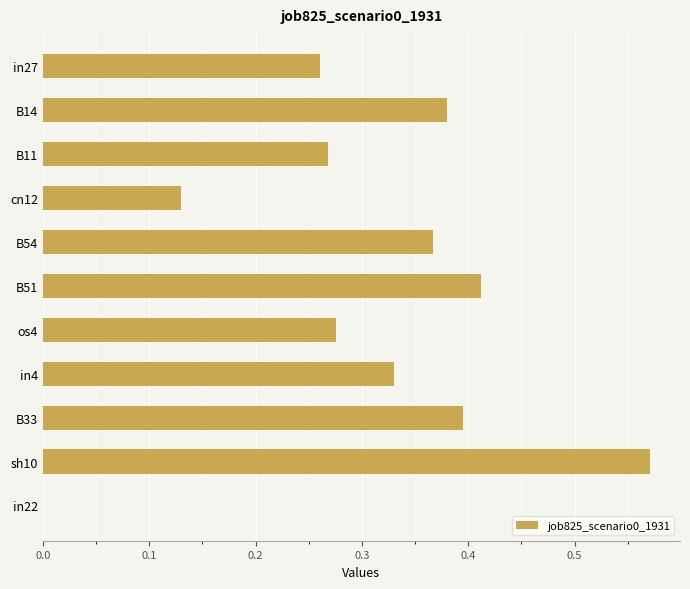

What is the sum of all values?

3.4